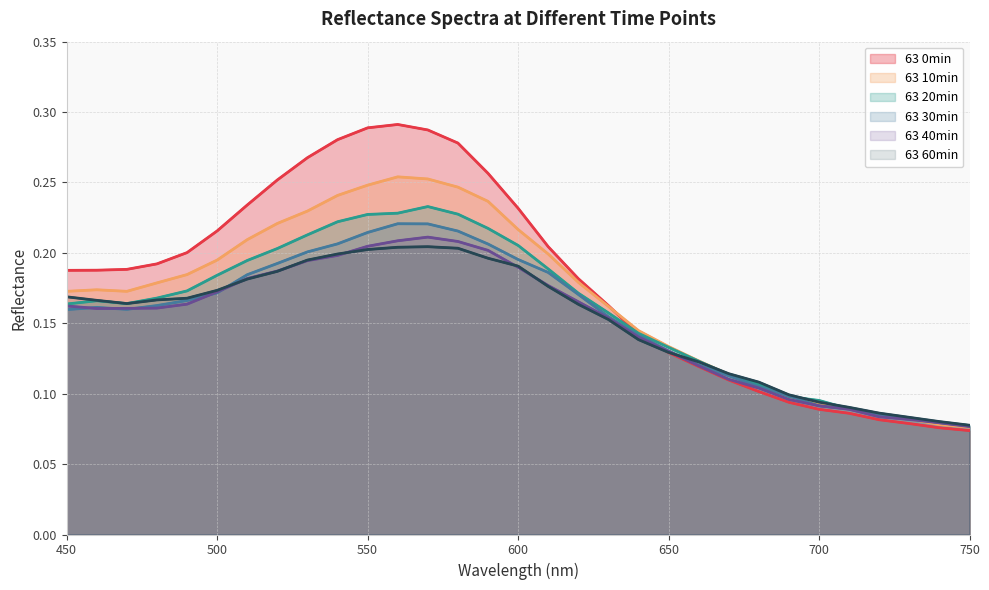

What is the smallest value displayed?

0.1